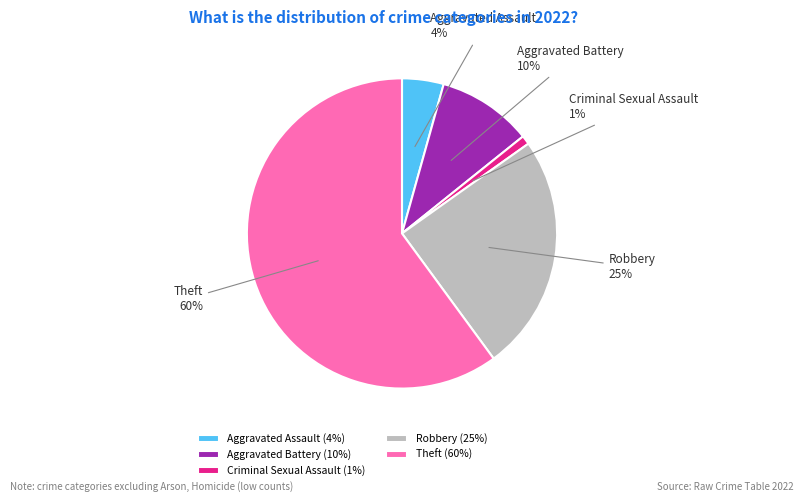

To the nearest percent, what is the combined percentage of Aggravated Battery and Theft?

70%